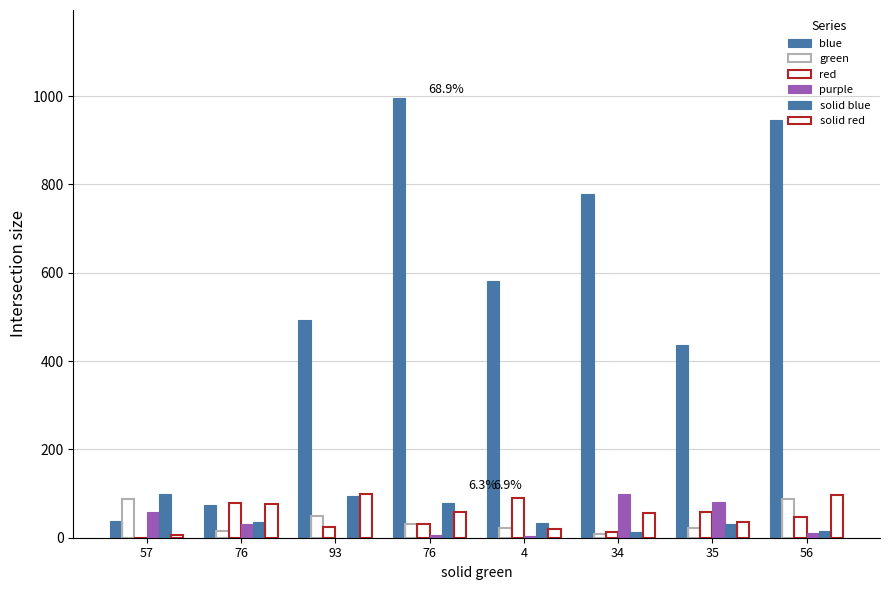

How many groups of bars are there?

8